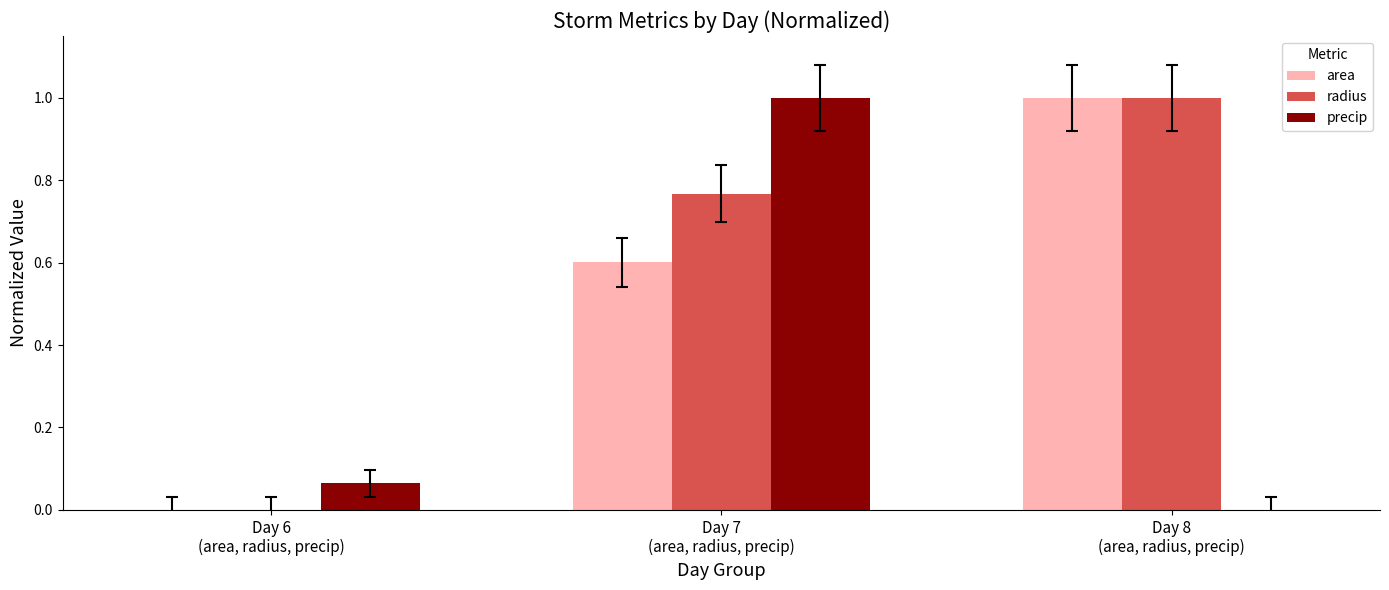

What is the maximum value shown in the chart?

1.0